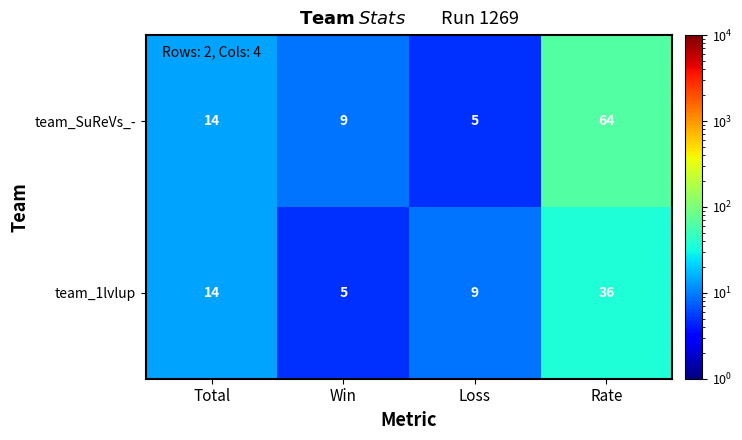

What is the lowest value of the team_SuReVs_- series?

5